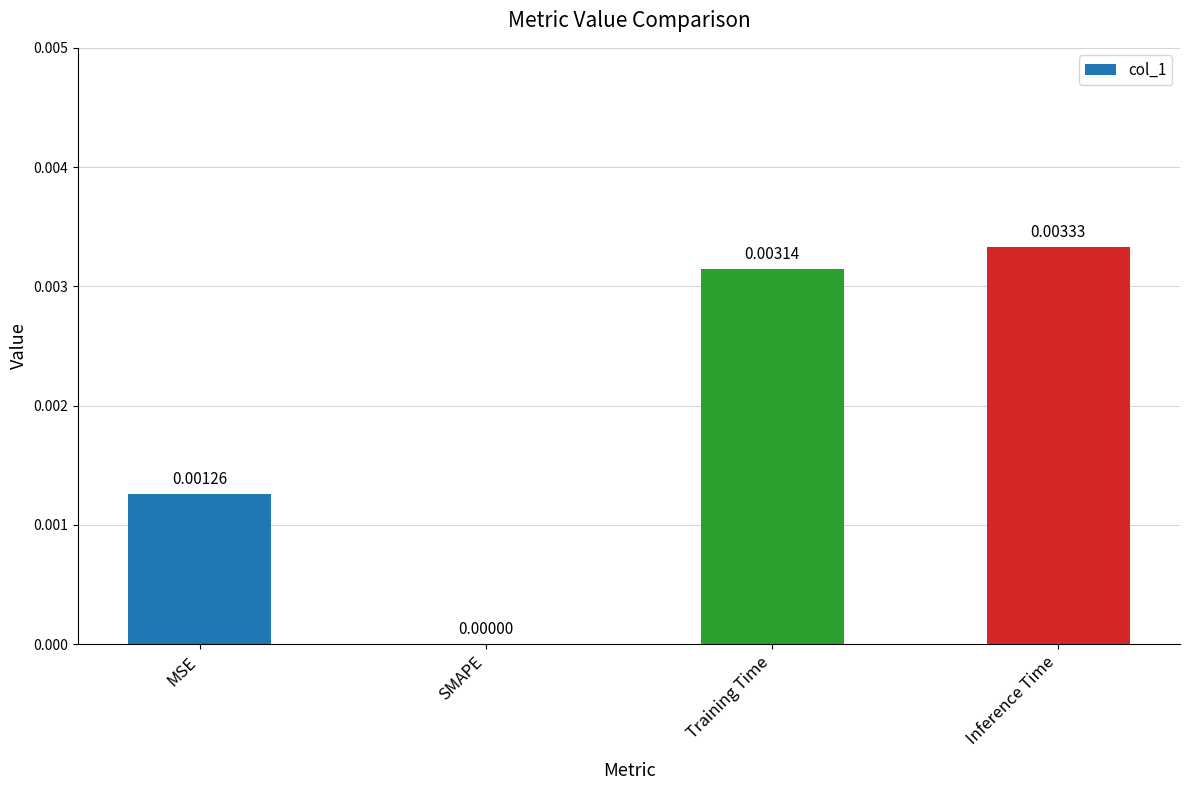

True or false: the data shows 0.0 at SMAPE.

True